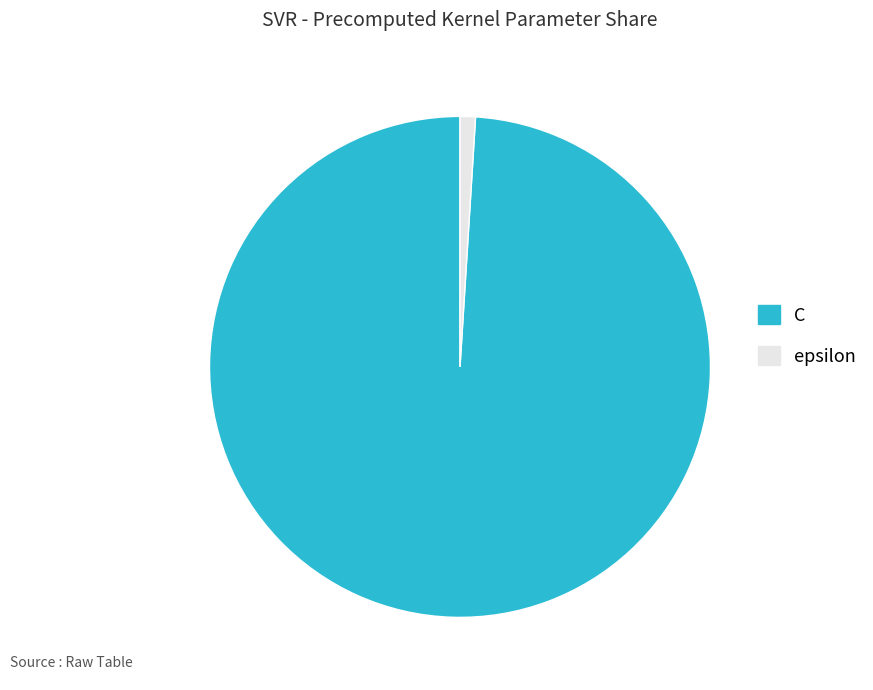

The epsilon slice represents 10% of the pie. True or false?

False